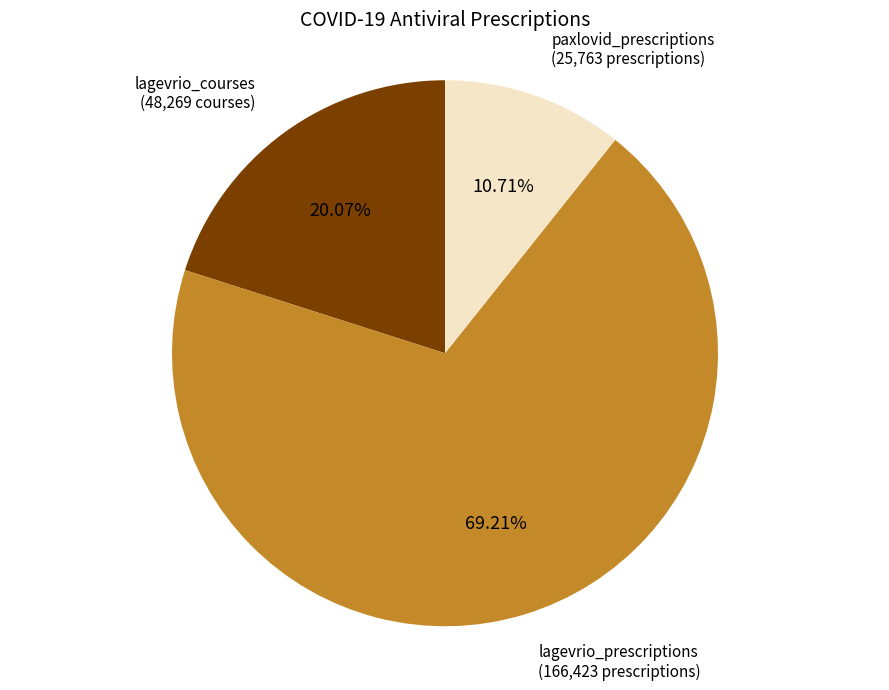

True or false: lagevrio_prescriptions accounts for 69% of the total.

True